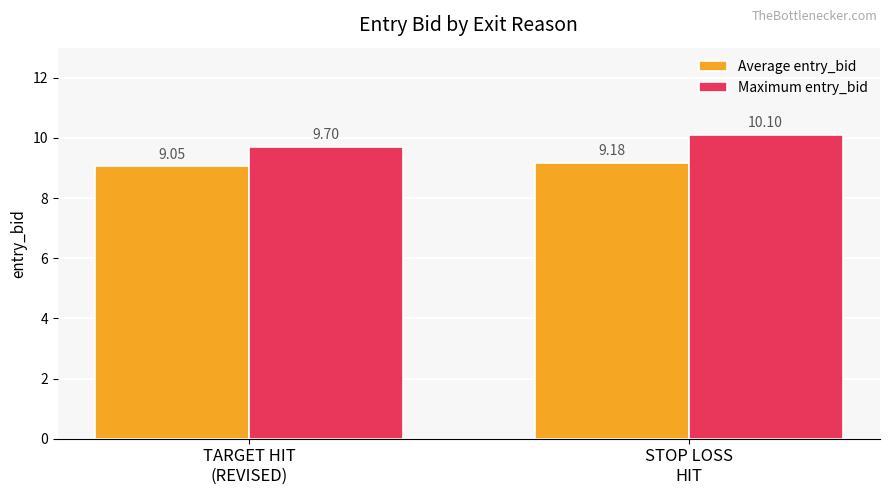

At STOP LOSS
HIT, list the series in order from largest to smallest.

Maximum entry_bid, Average entry_bid